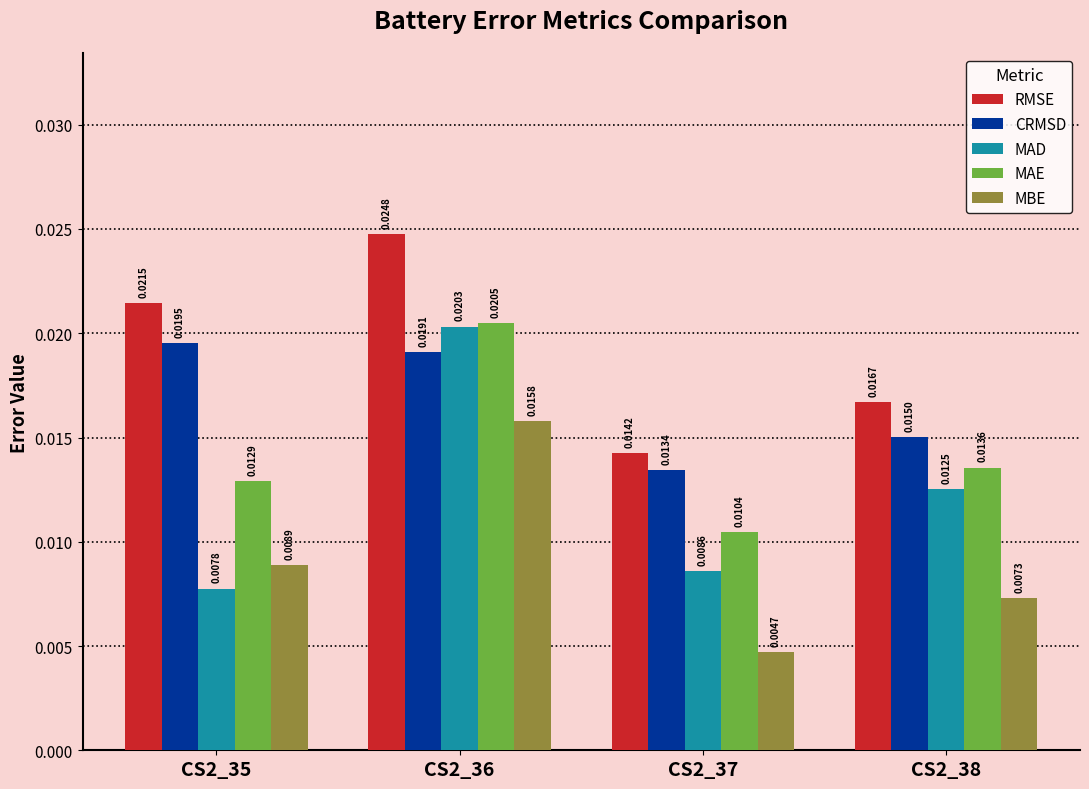

How many MAE values are between 0 and 1?

4